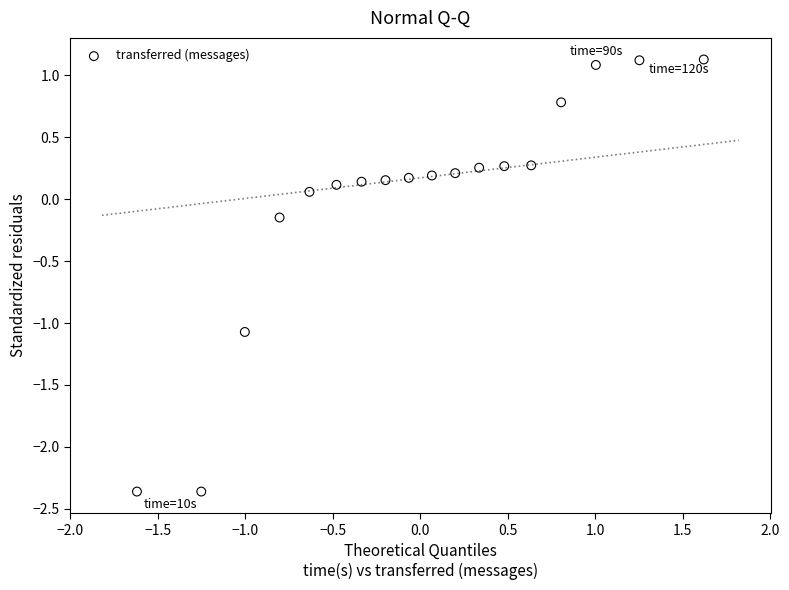

What is the range of X values (max minus min)?

3.2